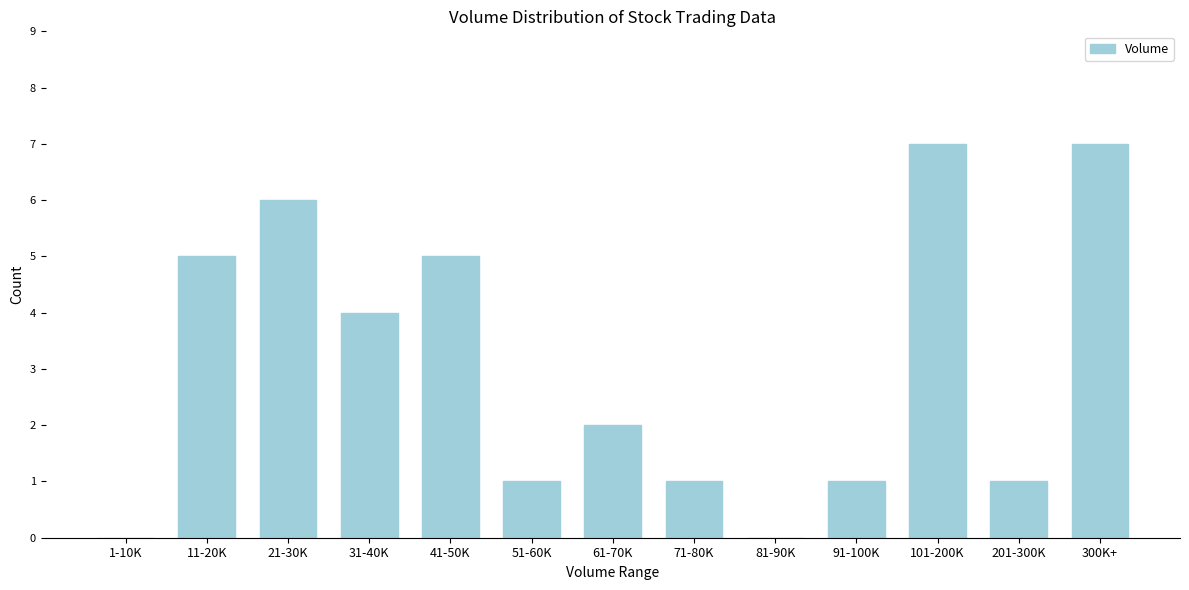

Reading left to right, transcribe all the data shown in this chart.

1-10K=0	11-20K=5	21-30K=6	31-40K=4	41-50K=5	51-60K=1	61-70K=2	71-80K=1	81-90K=0	91-100K=1	101-200K=7	201-300K=1	300K+=7